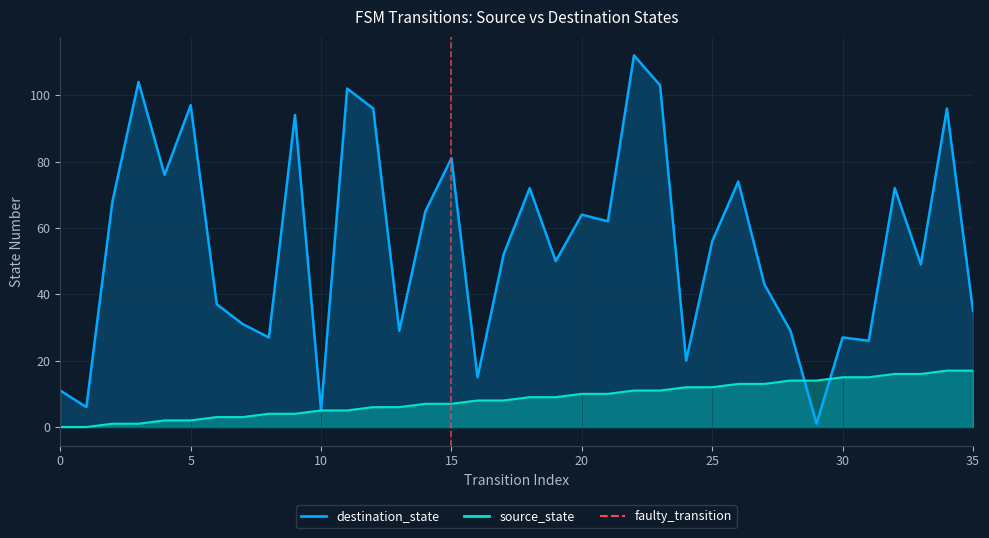

How many data points are less than 1?

1